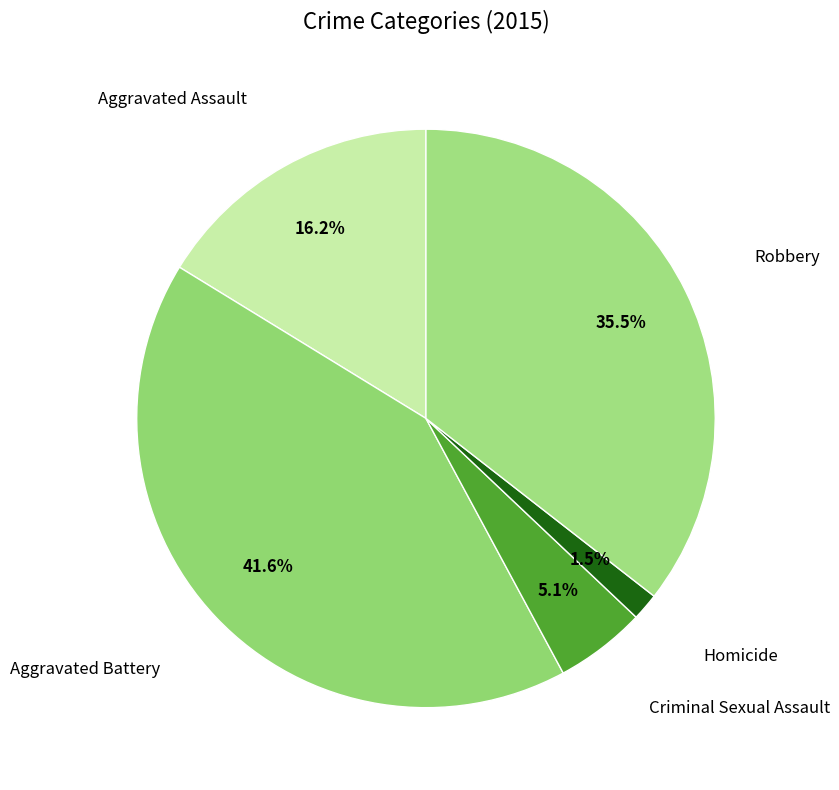

How many slices are in this pie chart?

5